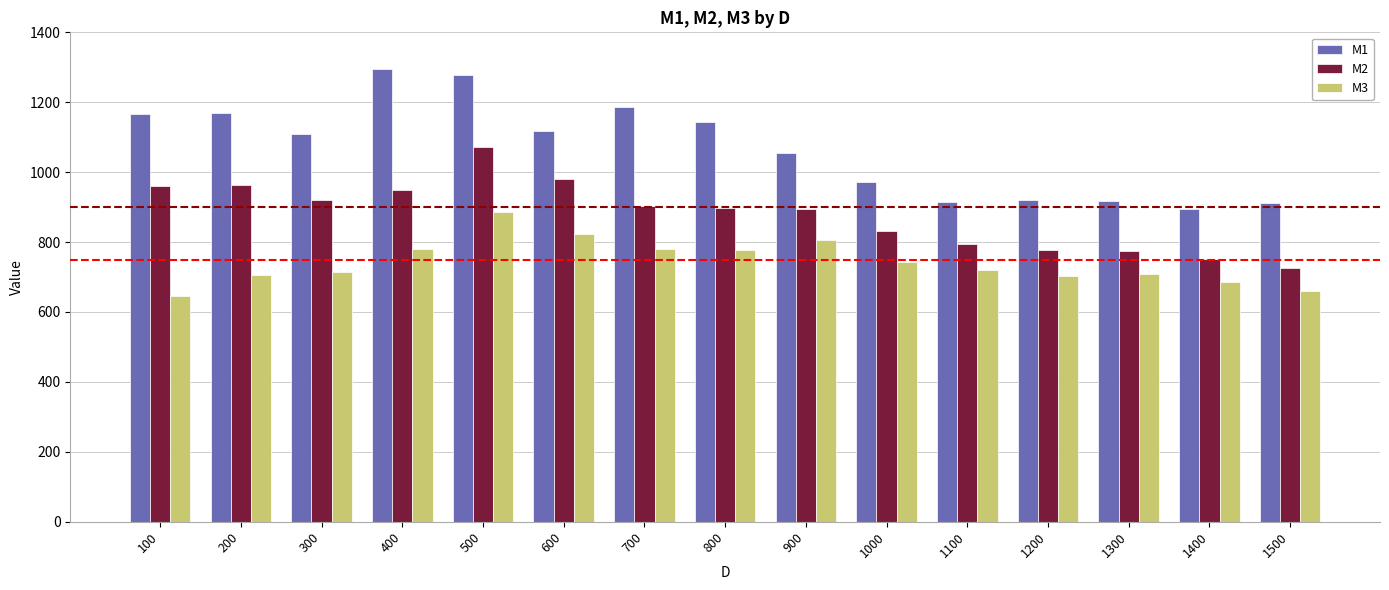

What is the difference between the highest and lowest values at 500?

393.4